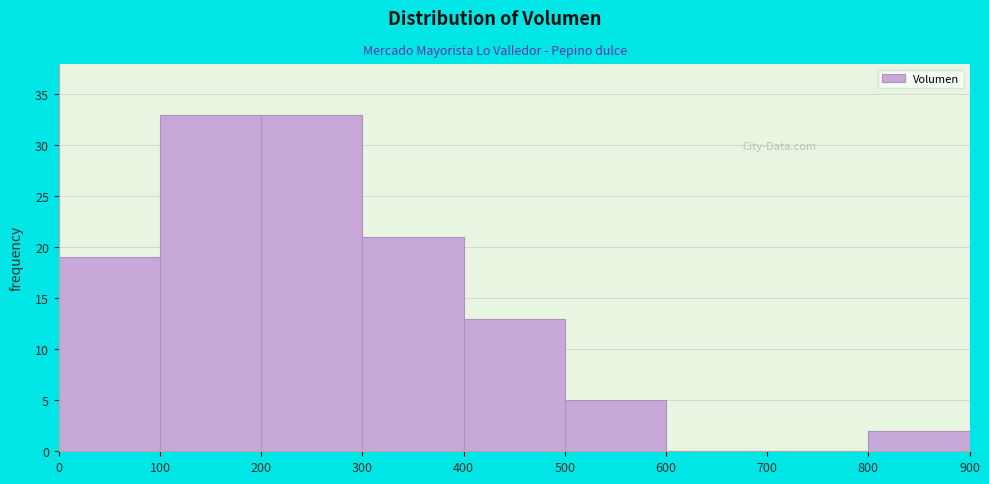

What is the height of the bar covering 100 to 200 on the x-axis? The values are not printed on the chart, so give them approximately, as read against the axis.

33